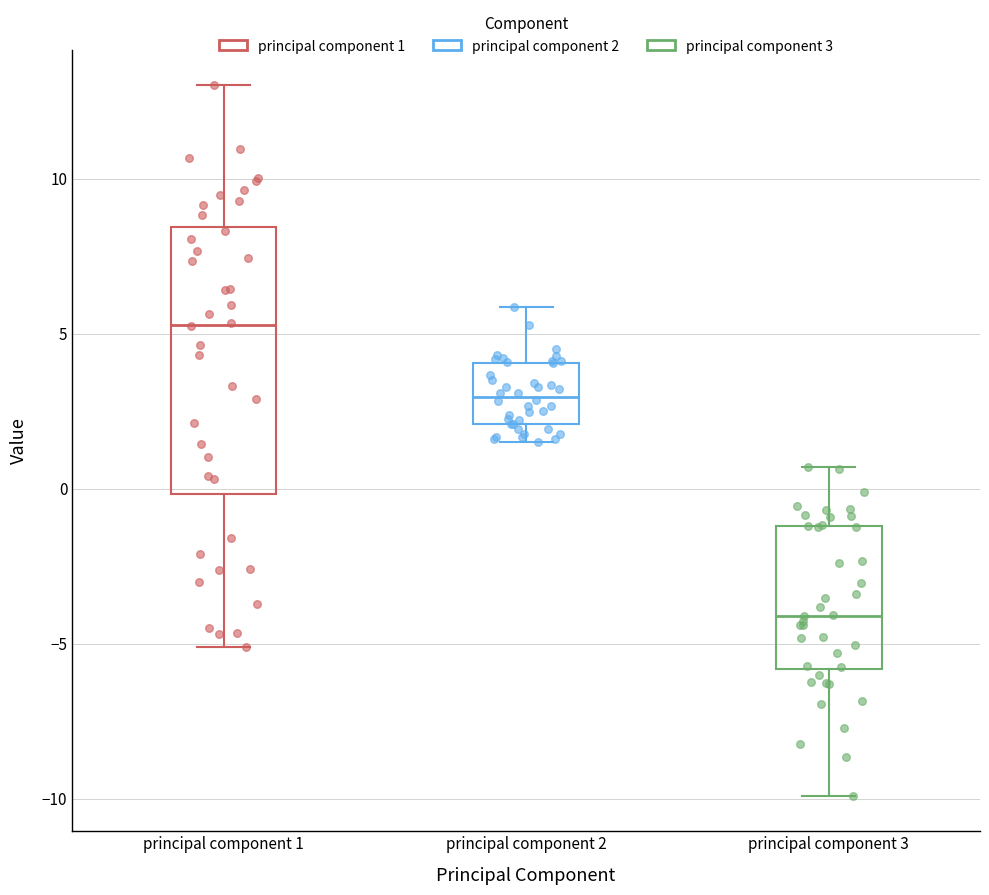

Where does the median line of the box for principal component 3 sit on the y-axis? The values are not printed on the chart, so give them approximately, as read against the axis.

-4.0